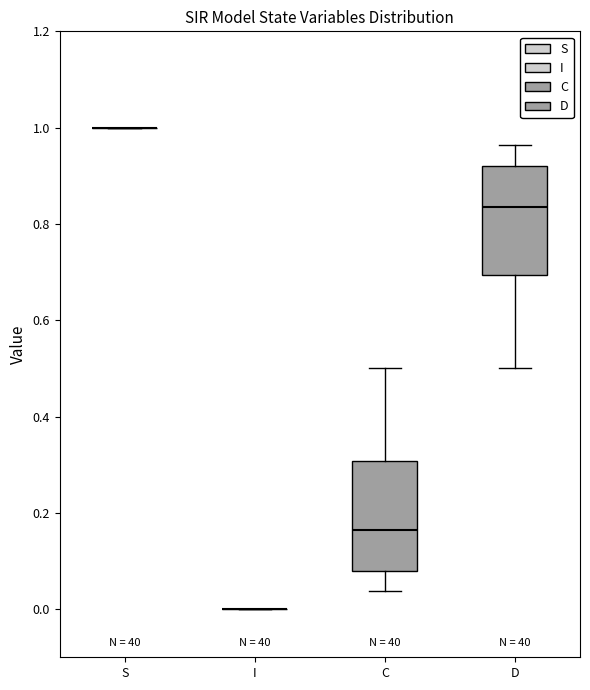

Reading left to right, transcribe this box plot: for each box, give where its median line is, the range the box spans, and where its two whiskers end, as read against the y-axis. The values are not printed on the chart, so give them approximately, as read against the axis.

S: box collapsed to a line at 1.00, whiskers 1.00 to 1.00
I: box collapsed to a line at 0.00, whiskers 0.00 to 0.00
C: median 0.16, box 0.08 to 0.30, whiskers 0.04 to 0.50
D: median 0.84, box 0.70 to 0.92, whiskers 0.50 to 0.96